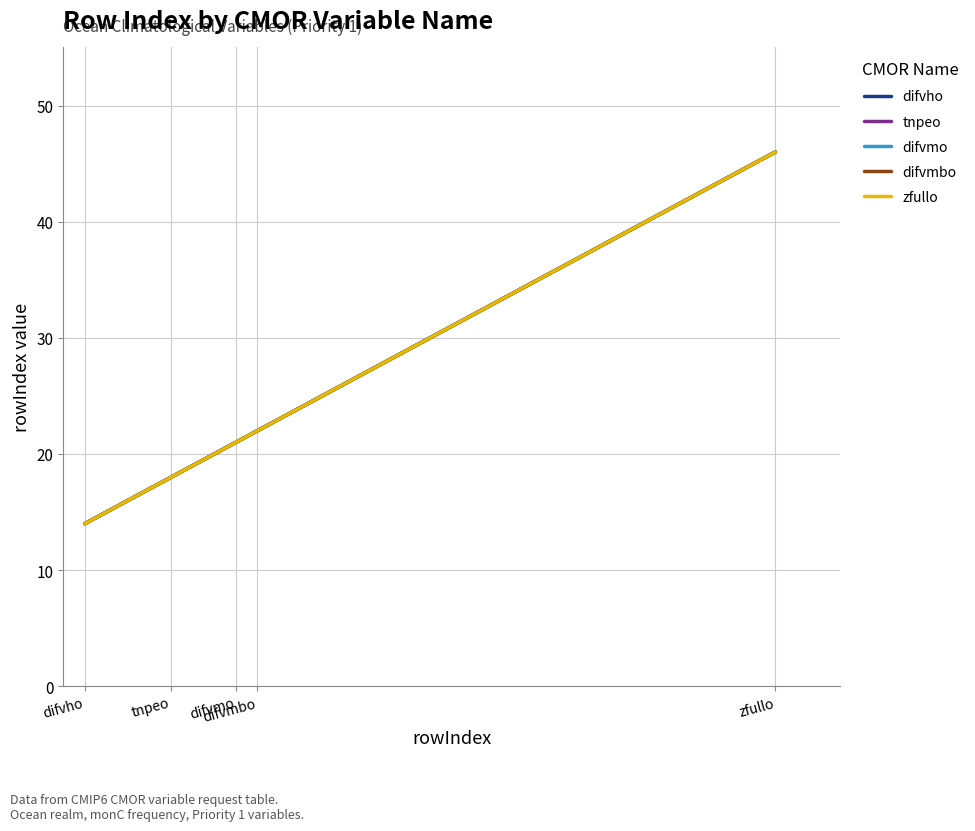

Does the chart display data point markers on the line(s)?

No